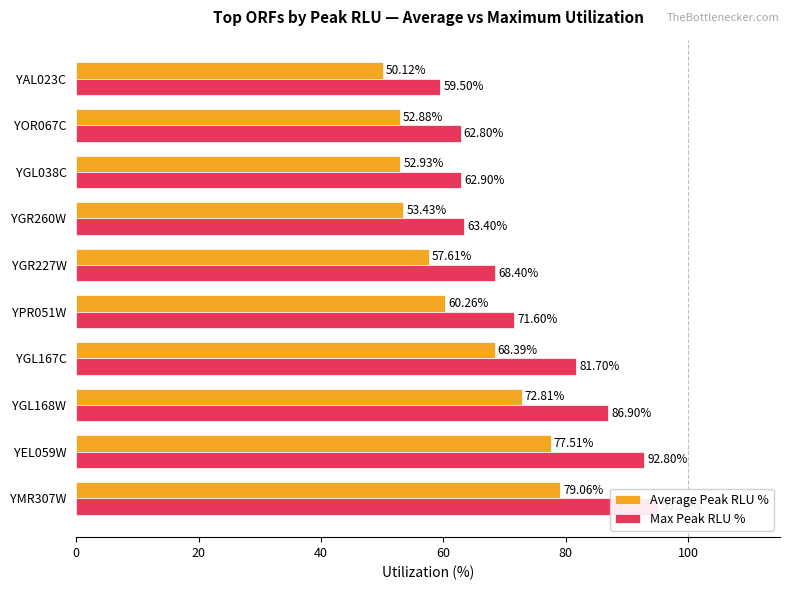

Reading left to right, list all the values displayed in this chart.

Average Peak RLU %: 79.1	77.5	72.8	68.4	60.3	57.6	53.4	52.9	52.9	50.1
Max Peak RLU %: 95.1	92.8	86.9	81.7	71.6	68.4	63.4	62.9	62.8	59.5